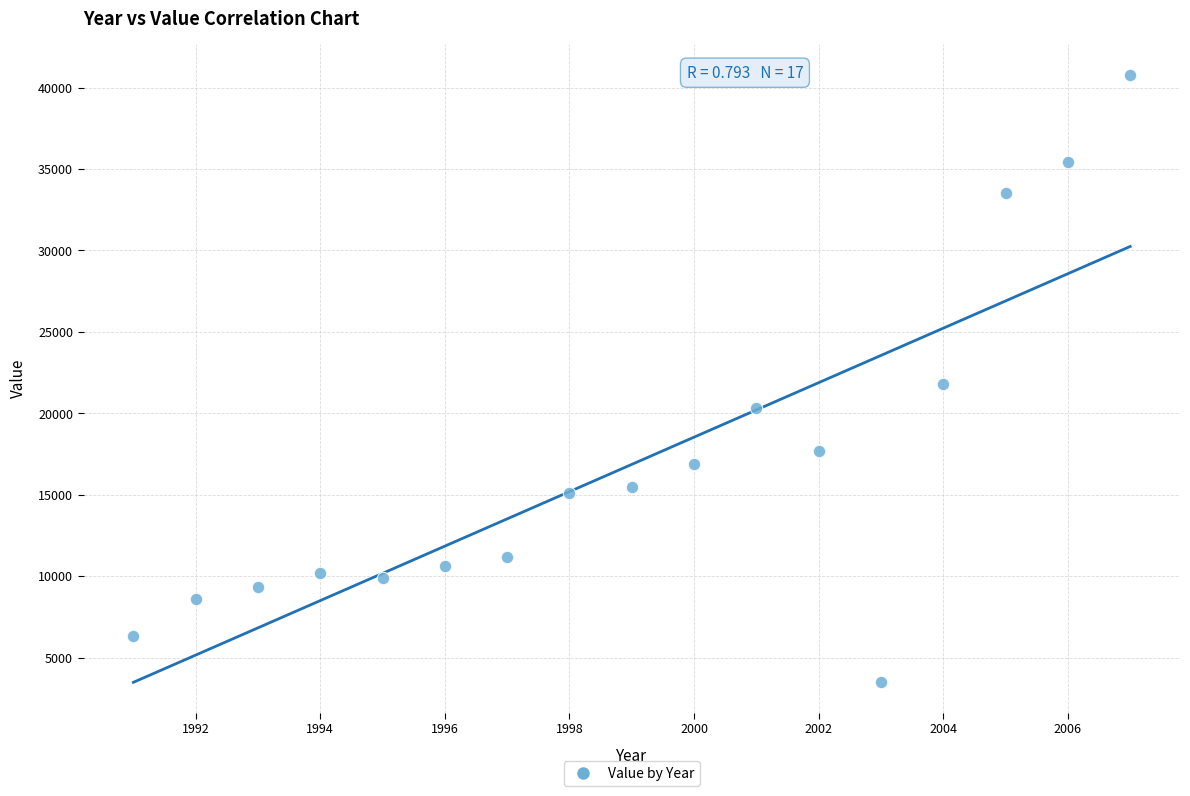

What is the range of X values (max minus min)?

16